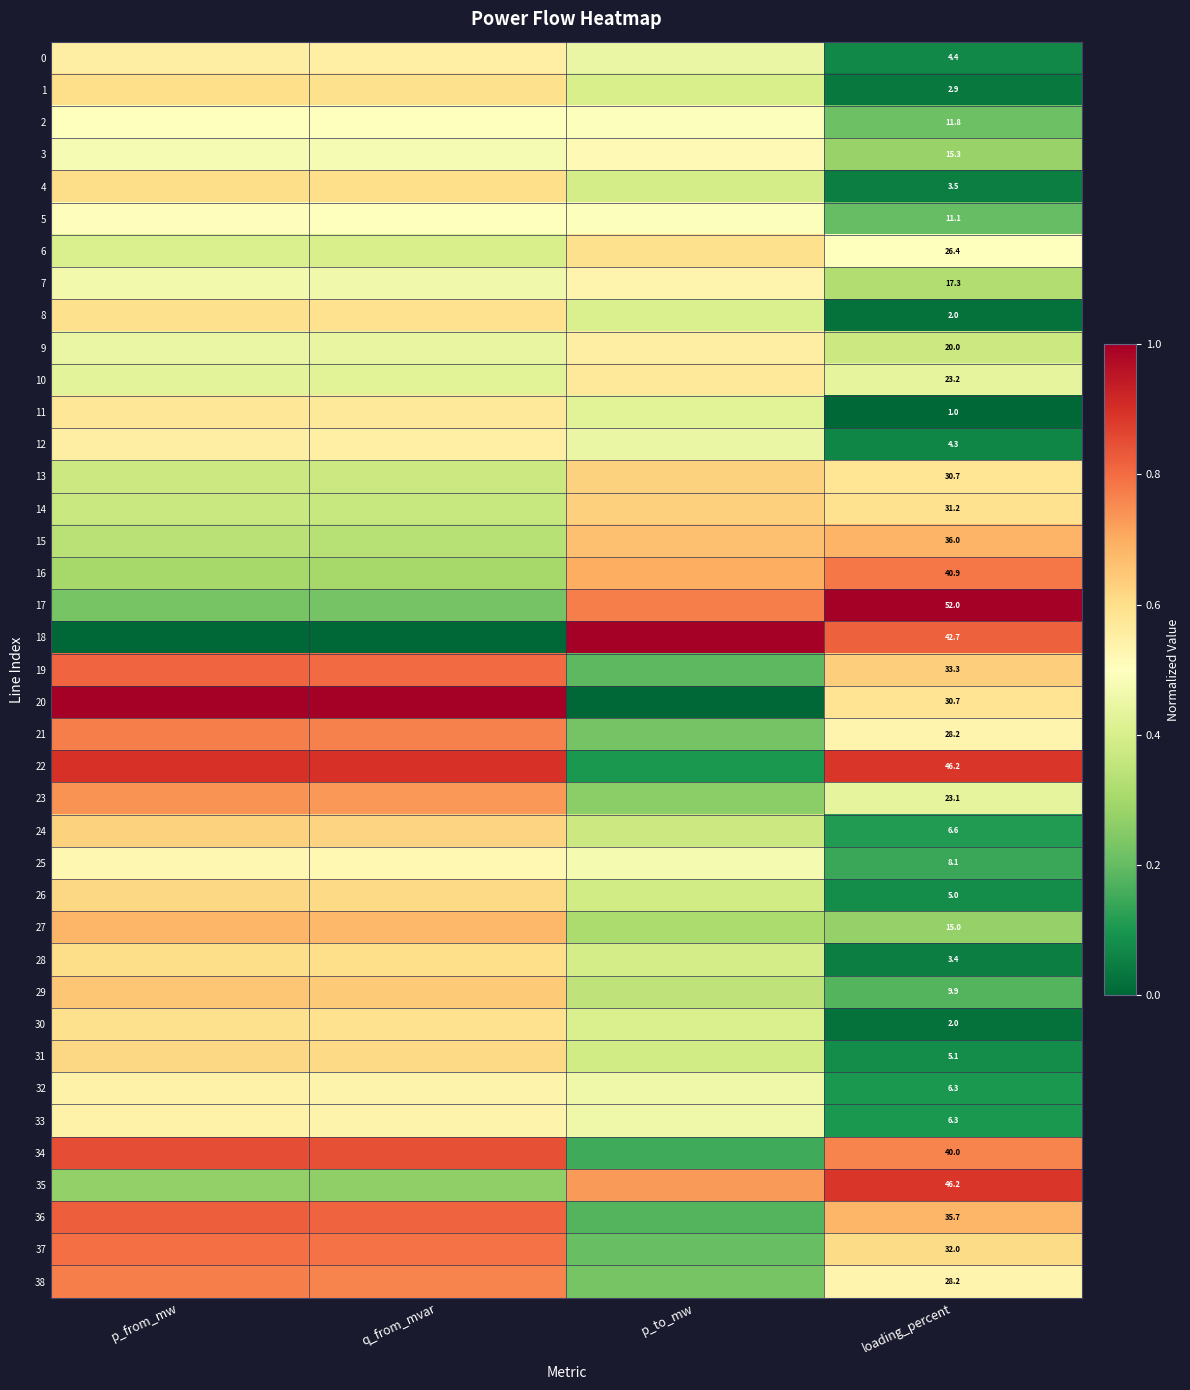

What is the minimum value for 10?

0.4